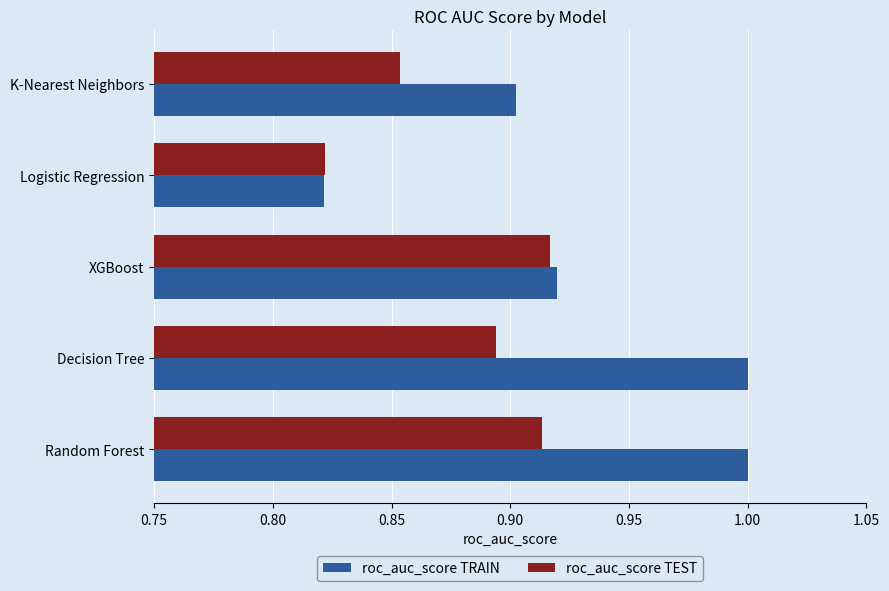

Rank the categories by roc_auc_score TEST value from highest to lowest.

XGBoost, Random Forest, Decision Tree, K-Nearest Neighbors, Logistic Regression